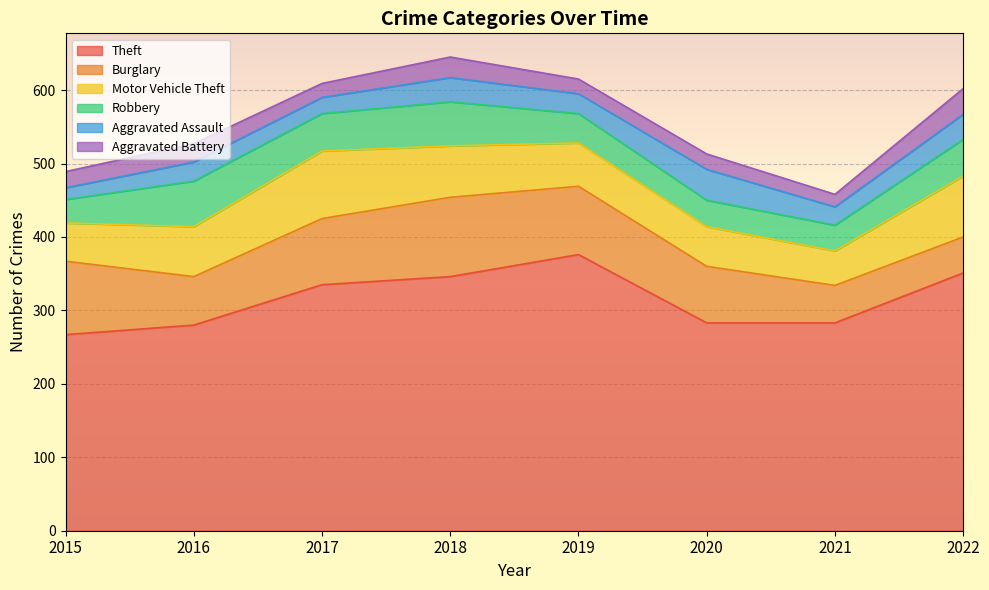

Rank the series at 2017 from lowest to highest value.

Aggravated Battery, Aggravated Assault, Robbery, Burglary, Motor Vehicle Theft, Theft